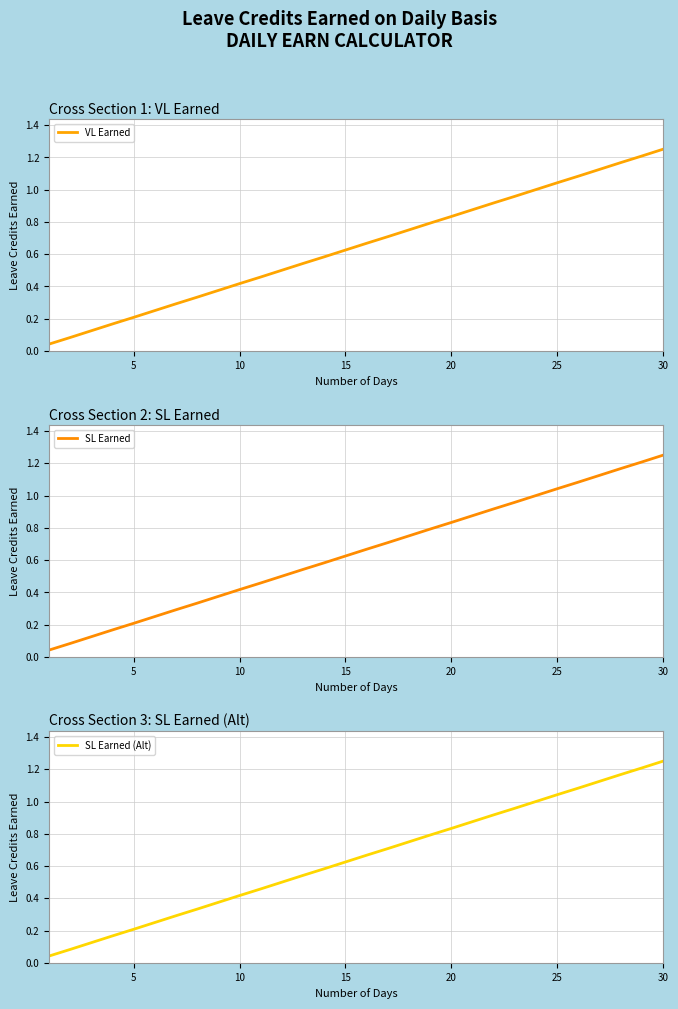

The value of VL Earned at 10 is 0.2. True or false?

False